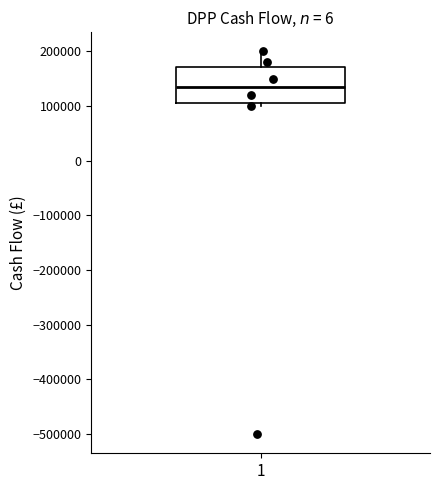

Transcribe this box plot: give where the median line is, the range the box spans, and where the two whiskers end, as read against the y-axis. The values are not printed on the chart, so give them approximately, as read against the axis.

median 140000, box 110000 to 170000, whiskers 100000 to 200000